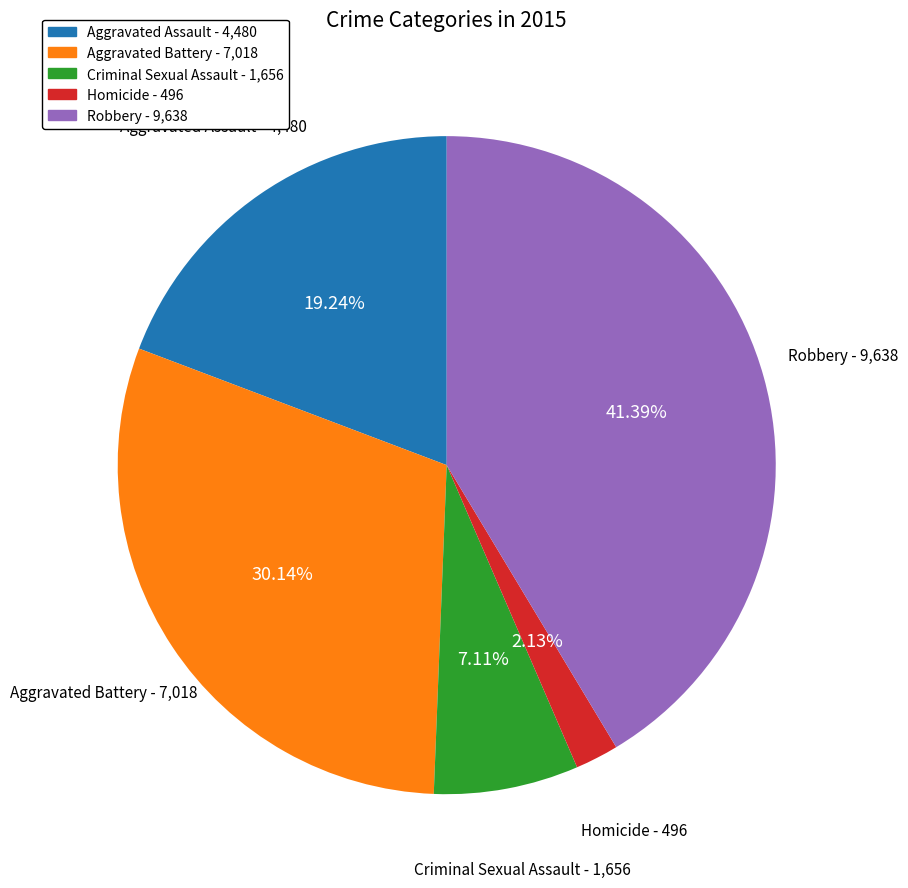

What portion of the pie excludes Aggravated Assault?

80.8%